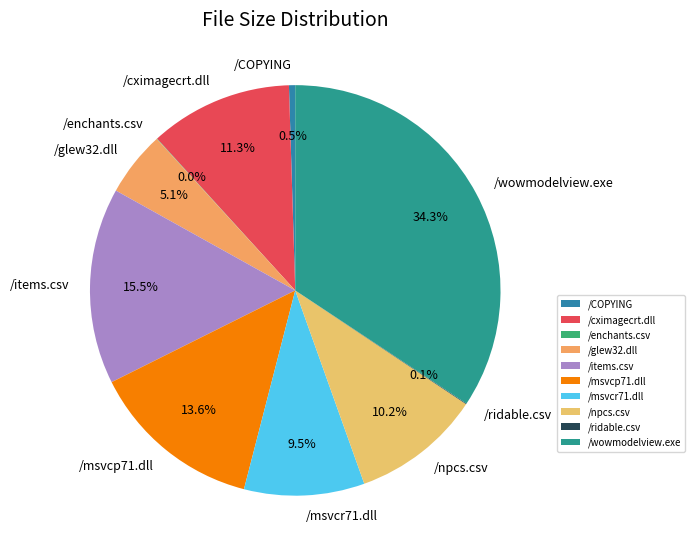

Which category has the biggest portion of the pie?

/wowmodelview.exe